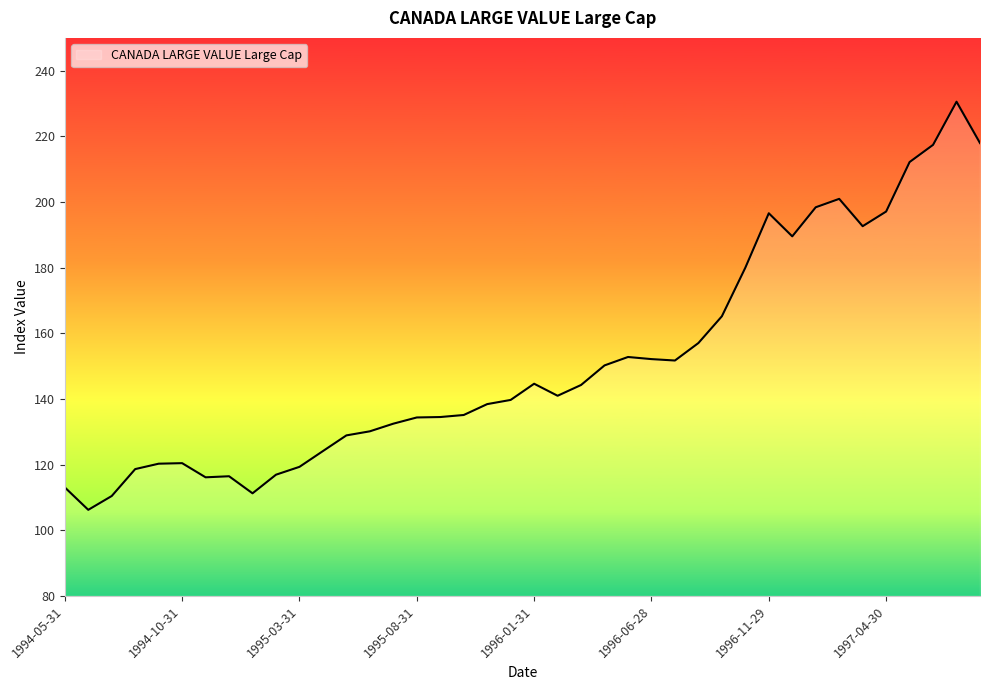

What is the maximum value shown in the chart?

230.6